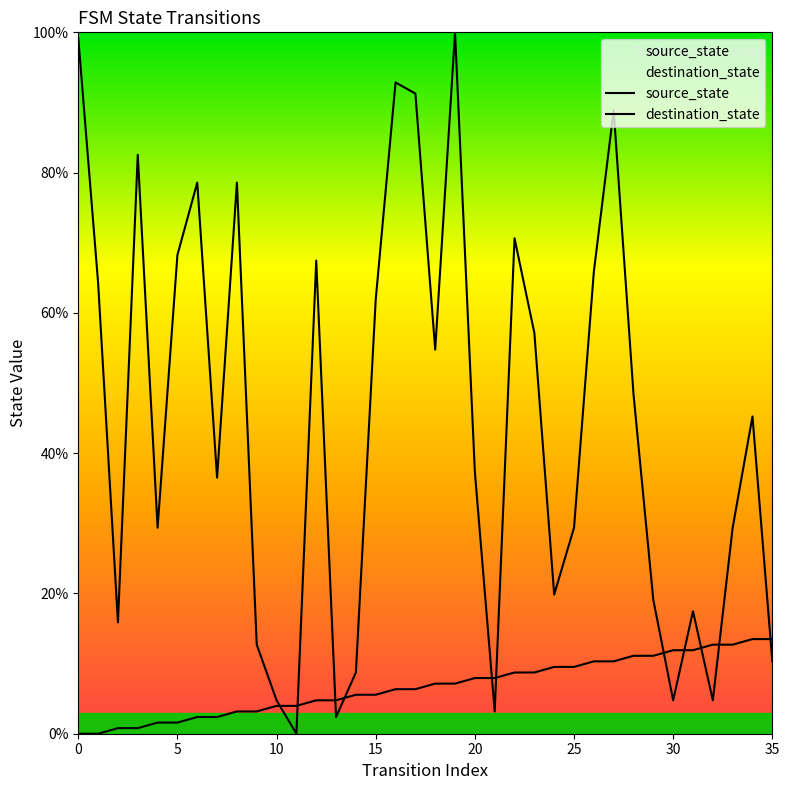

True or false: source_state has a value of 1.2 at 11.

False